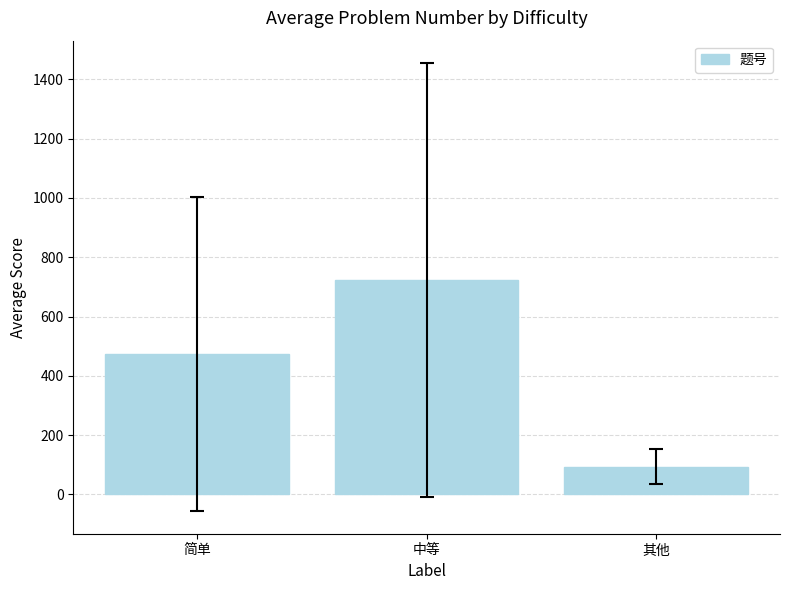

How many bars are there in total?

3